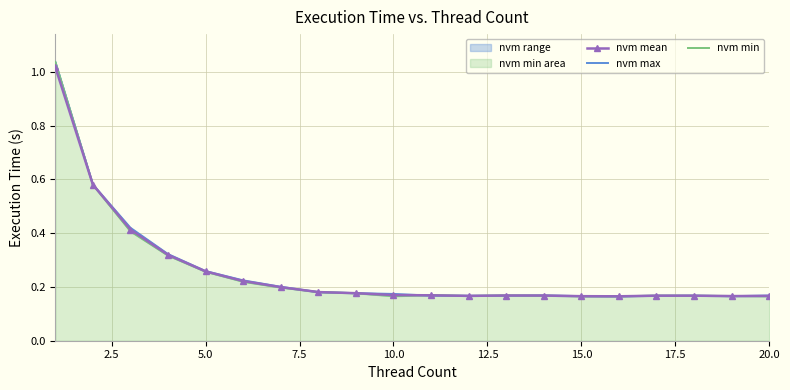

True or false: nvm mean has a value of 0.1 at 20.0.

False